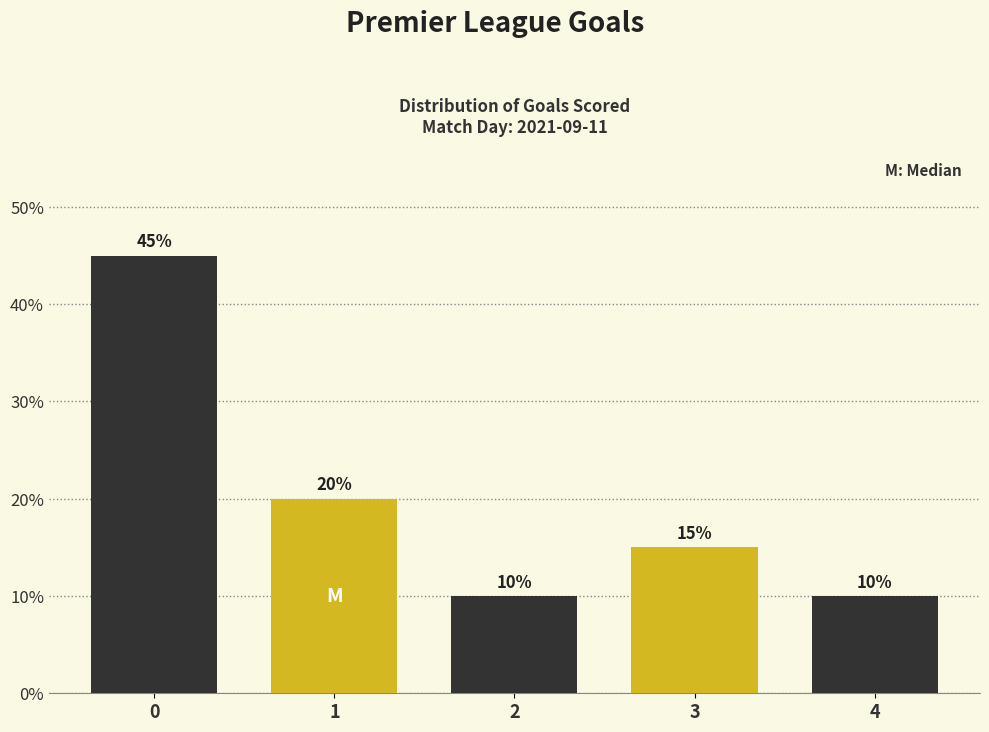

Reading left to right, transcribe all the data shown in this chart.

45	20	10	15	10